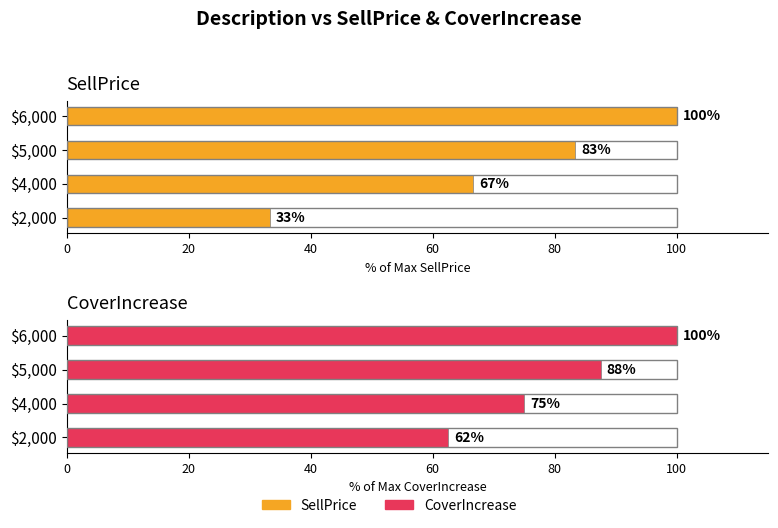

What is the lowest value of the SellPrice series?

33.3